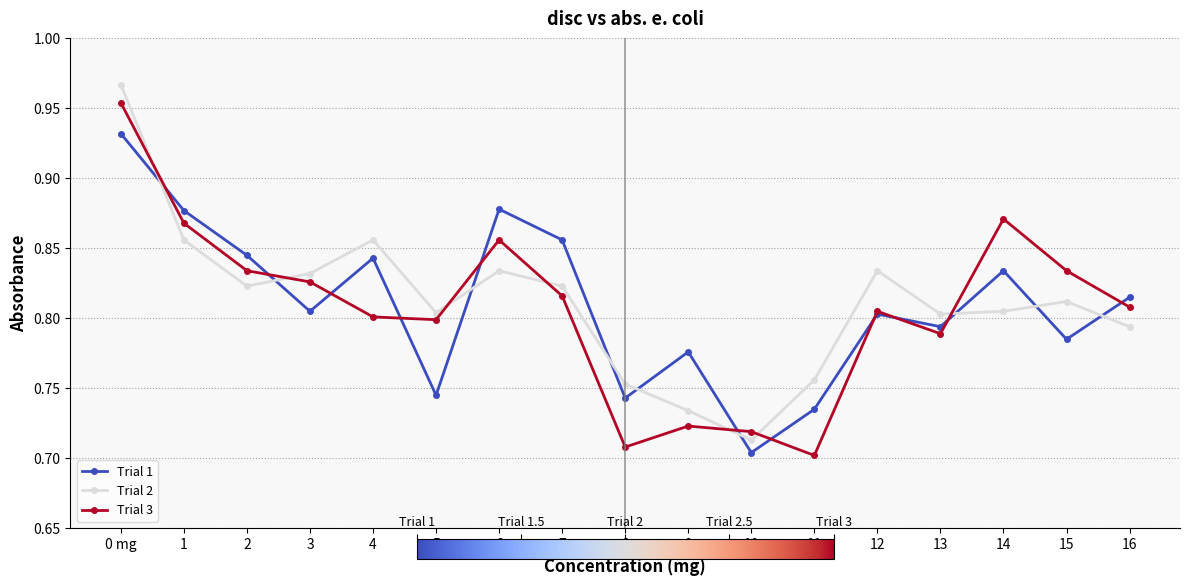

Which series changed the most between 4 and 11?

Trial 1